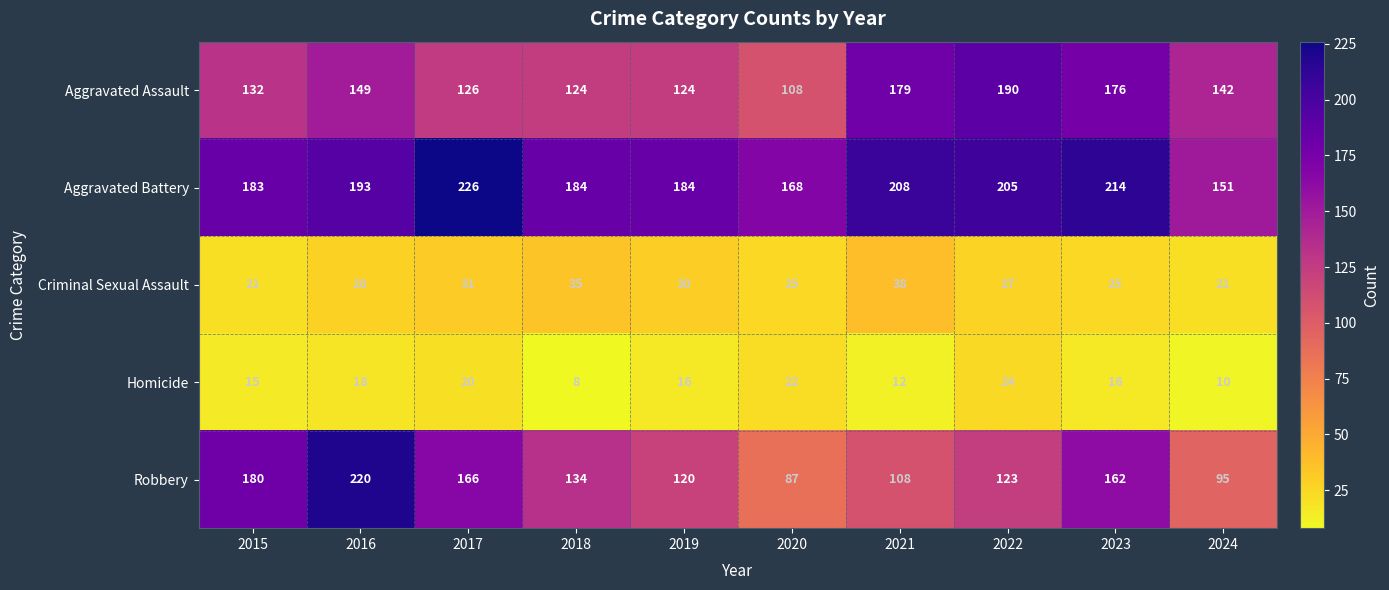

Read the Homicide value at 2024, to the nearest 5.

10